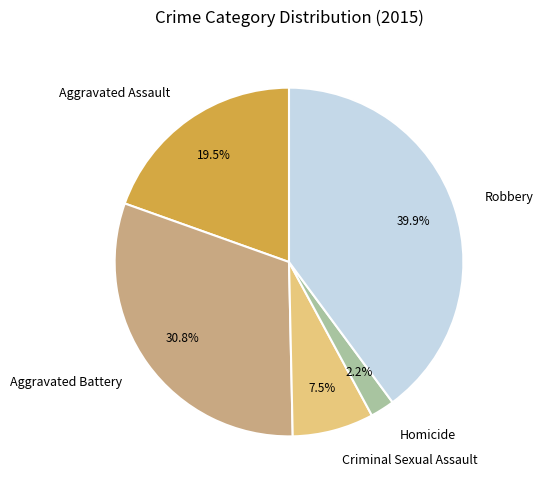

What is the smallest slice in the pie chart?

Homicide